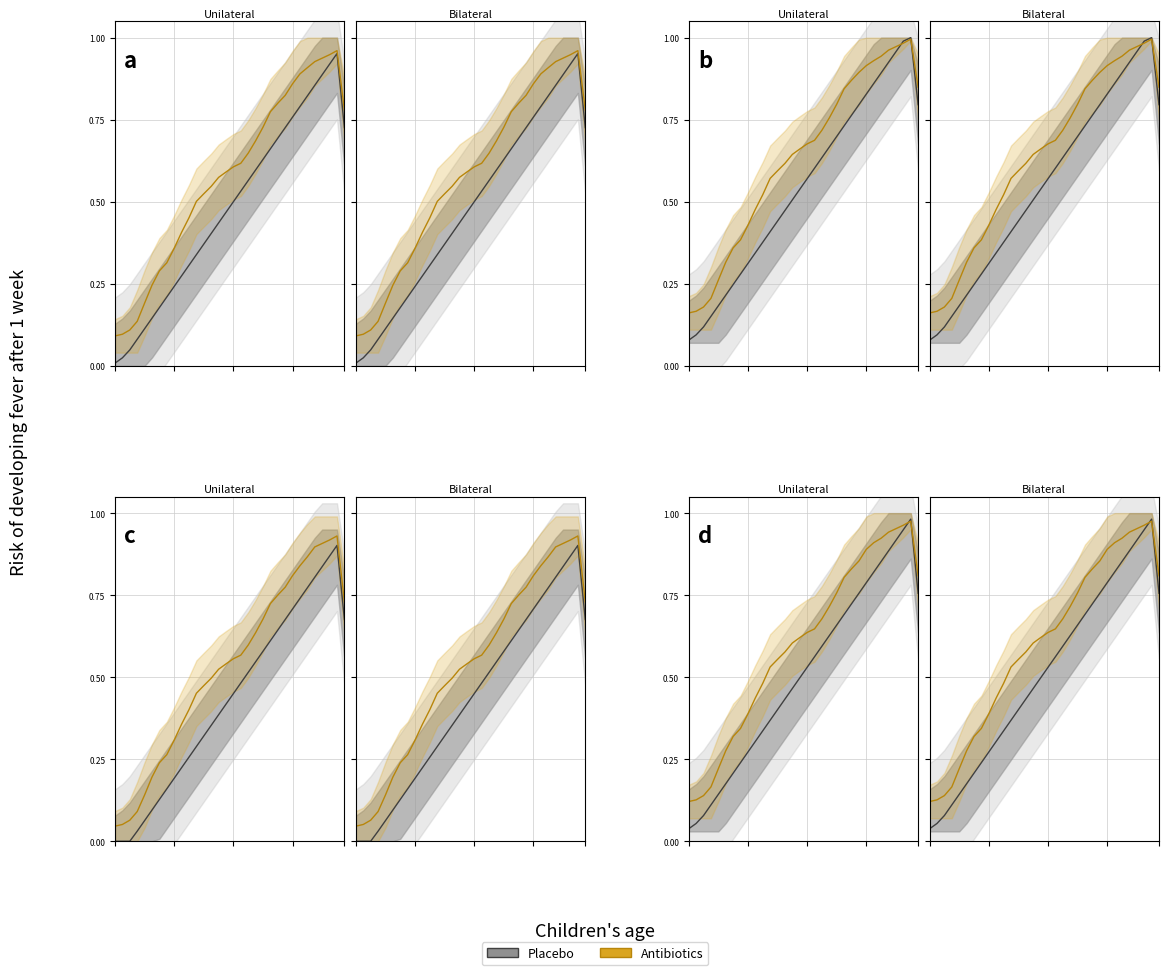

What is the sum of the values at 11 and 16?

1.2